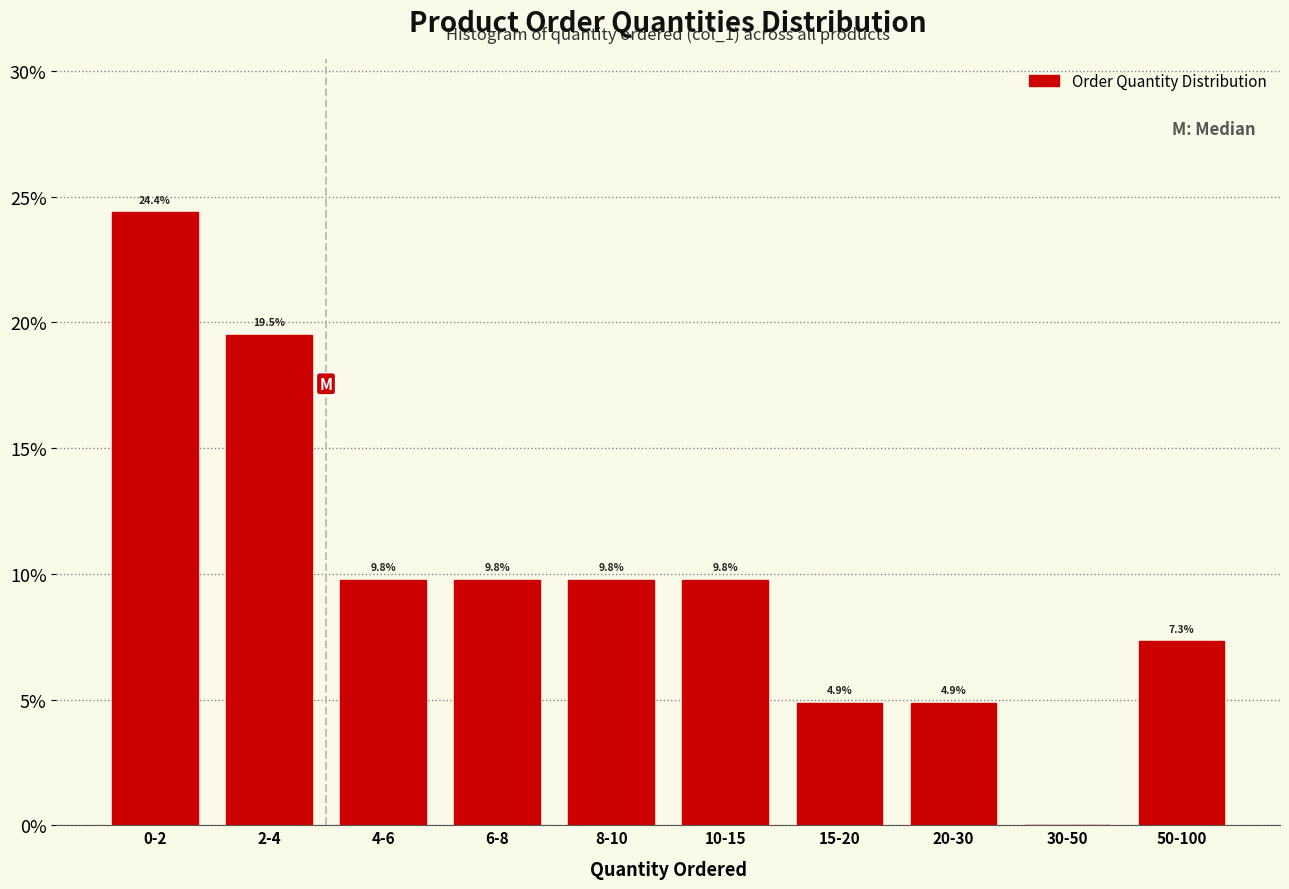

Reading right to left, extract all data points from this chart.

50-100=7.3	30-50=0.0	20-30=4.9	15-20=4.9	10-15=9.8	8-10=9.8	6-8=9.8	4-6=9.8	2-4=19.5	0-2=24.4